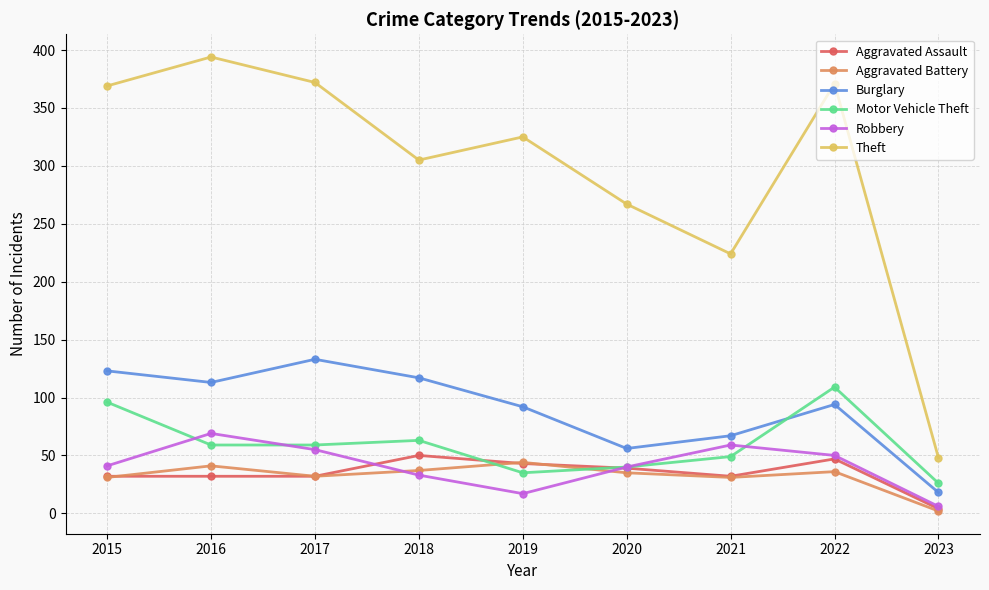

What is the value of the Theft point at the 9th from the left?

48